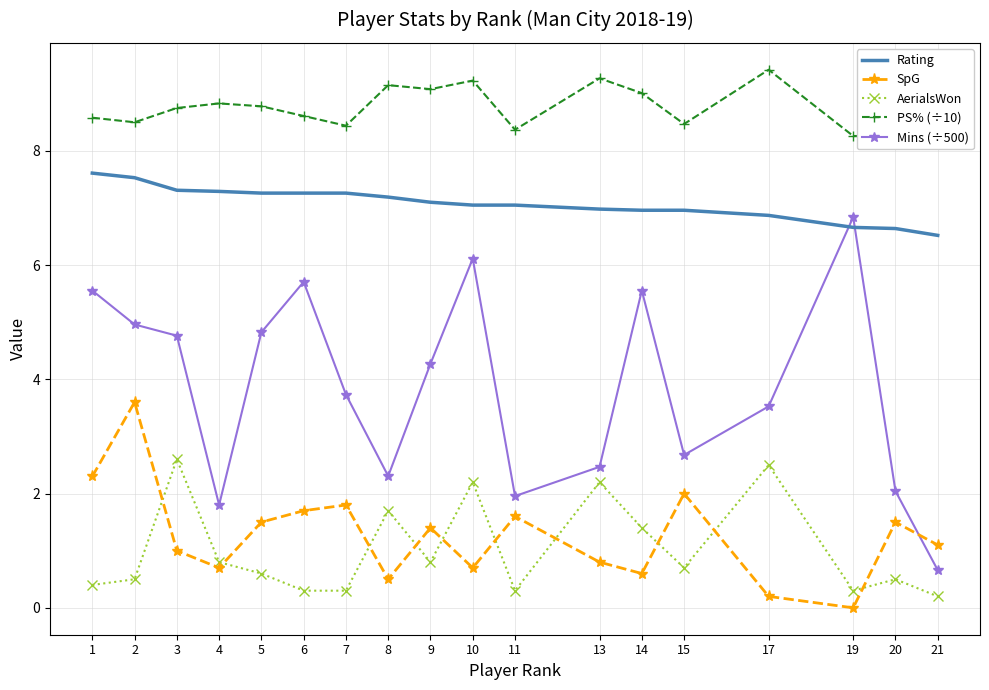

How many categories are shown in the chart?

18